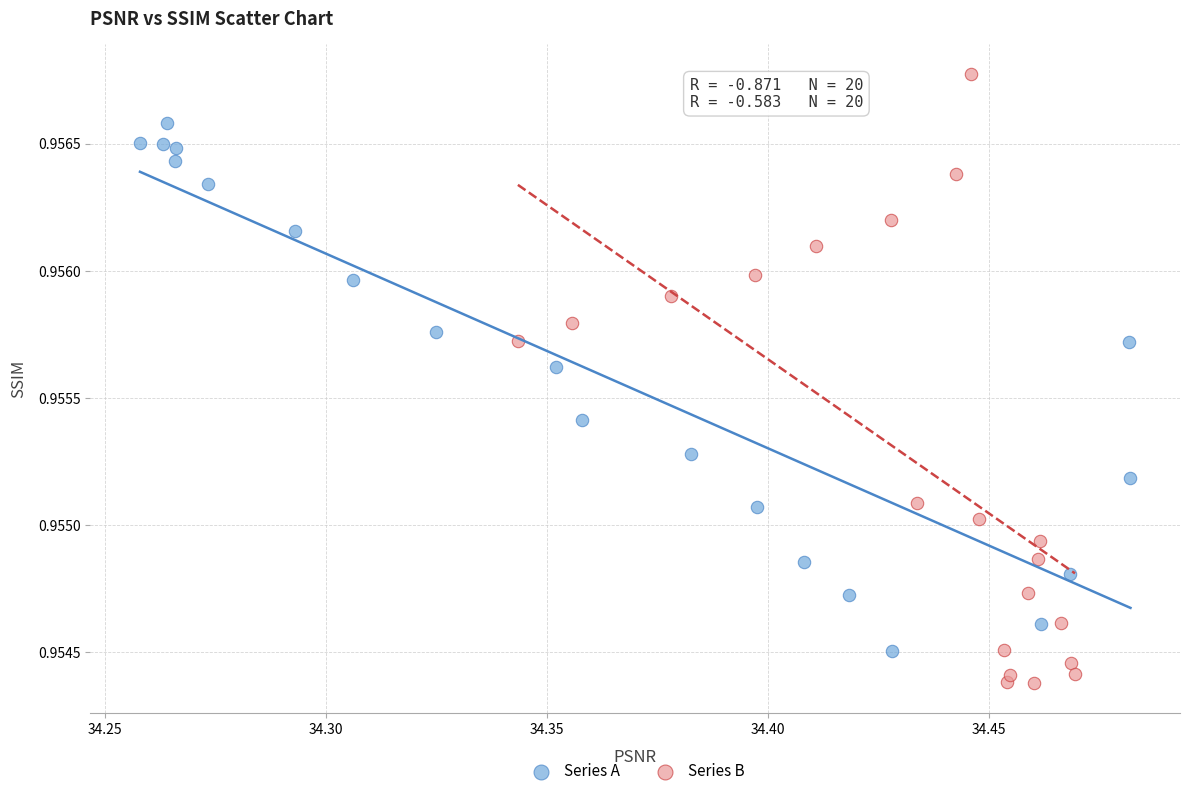

Which series contains the lowest Y value?

Series B